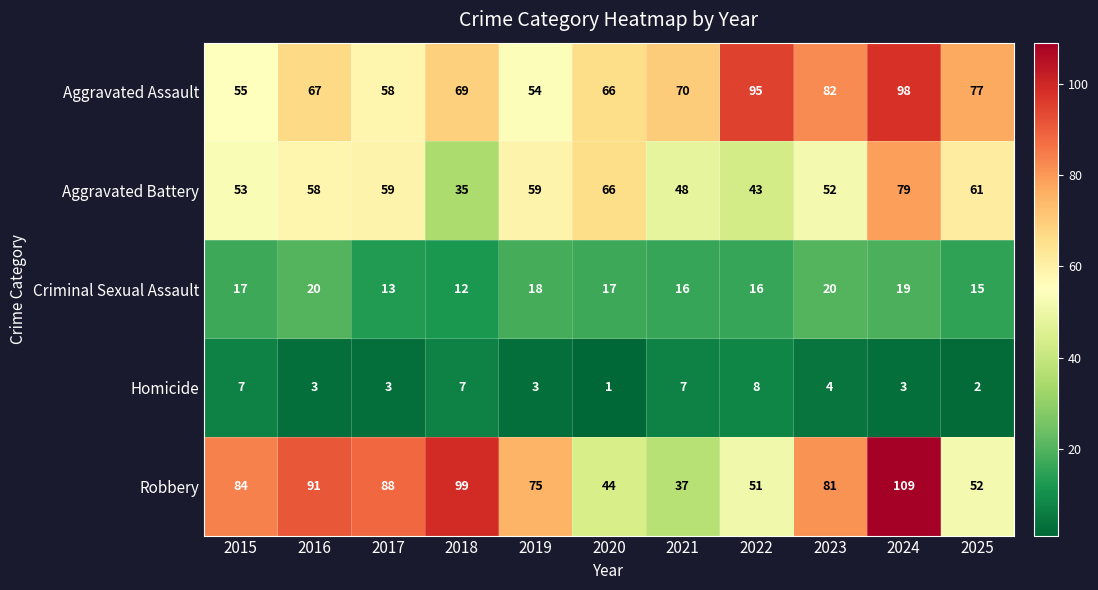

At 2023, list the series in order from smallest to largest.

Homicide, Criminal Sexual Assault, Aggravated Battery, Robbery, Aggravated Assault